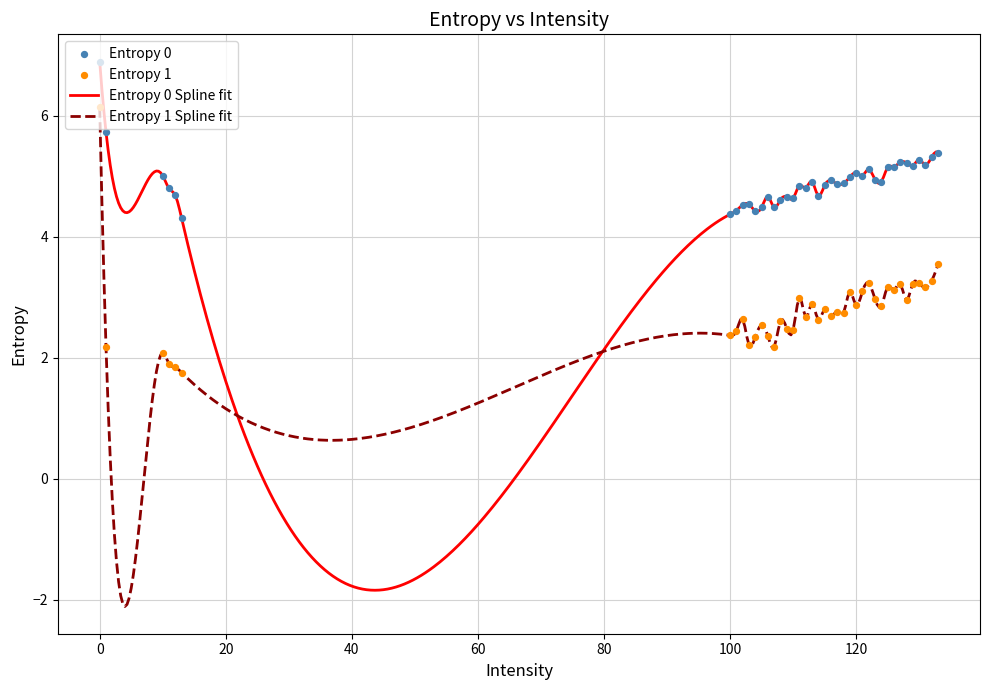

What is the maximum value for Entropy 0 Spline fit?

6.9